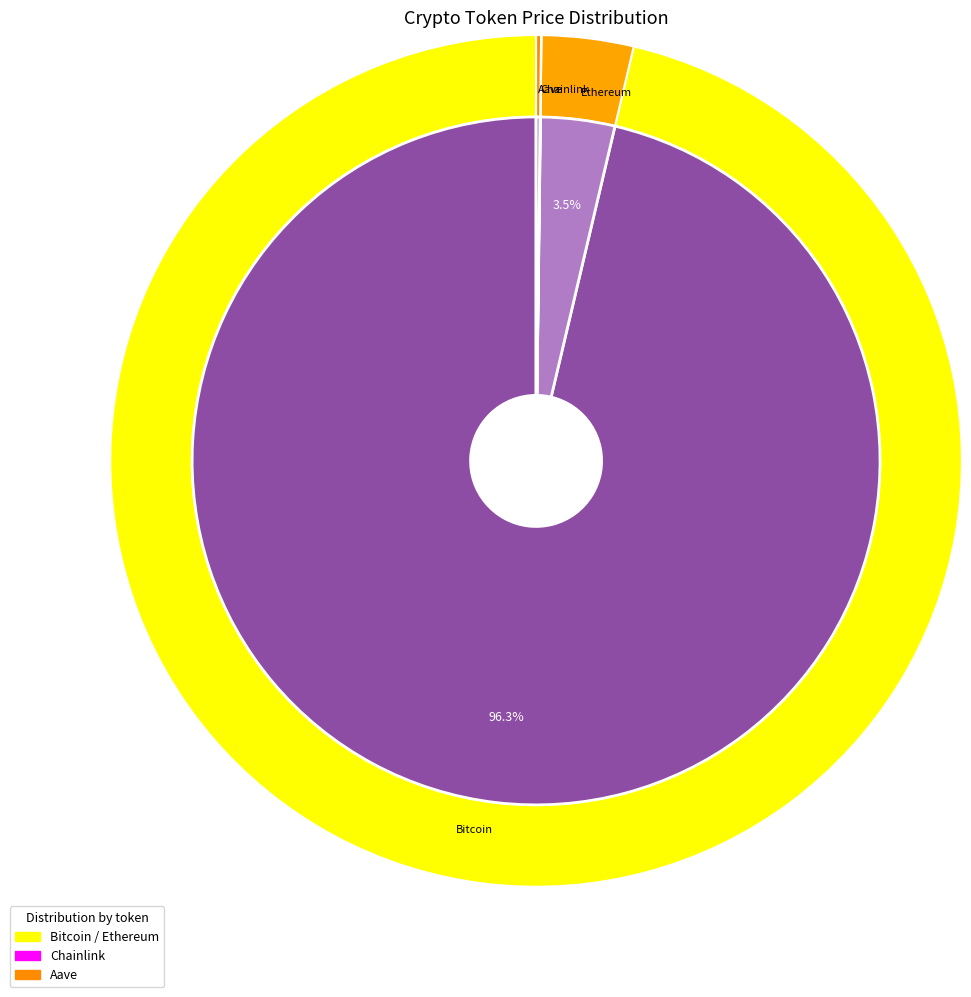

To the nearest percent, what is the difference between the largest and smallest slice percentages?

96%